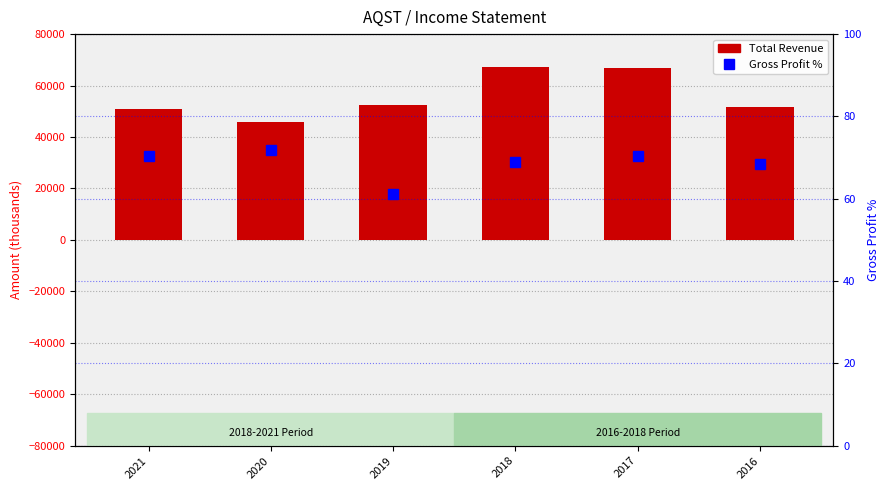

Are the bars grouped side by side (vs. stacked)?

Yes